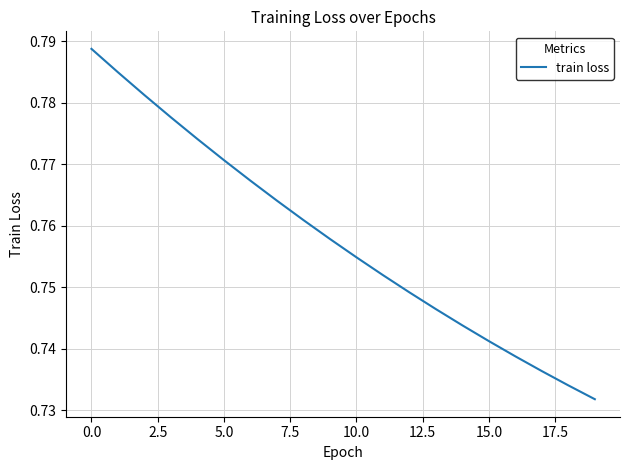

How many lines are shown in the chart?

1